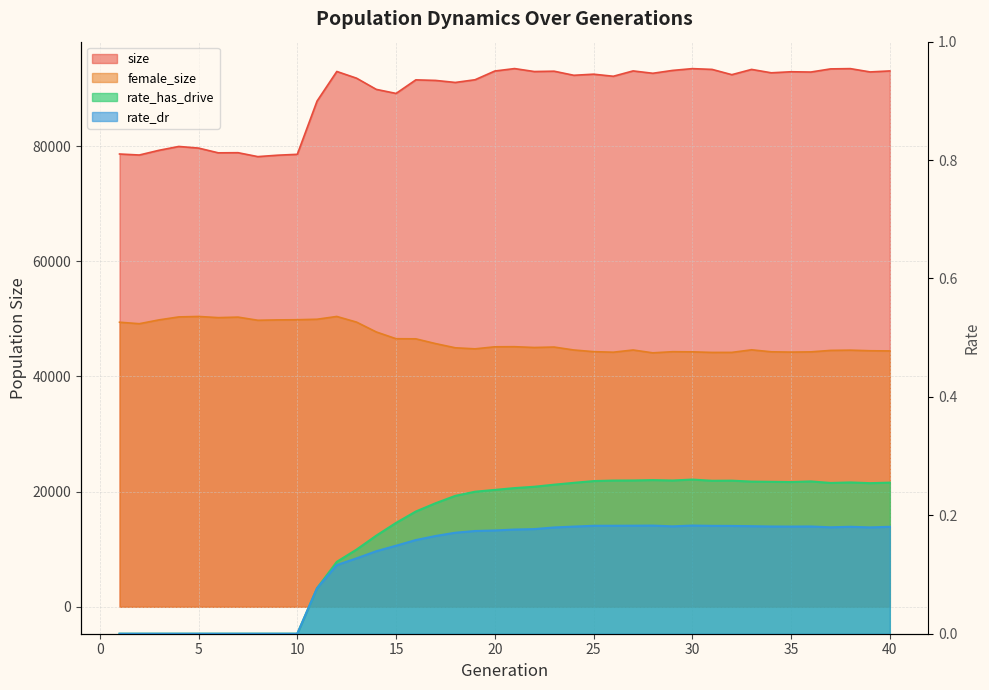

Reading left to right, list all the values displayed in this chart.

size: 1=78614.0	2=78440.0	3=79261.0	4=79925.0	5=79642.0	6=78818.0	7=78841.0	8=78161.0	9=78405.0	10=78561.0	11=87809.0	12=92945.0	13=91778.0	14=89835.0	15=89130.0	16=91487.0	17=91391.0	18=91037.0	19=91508.0	20=93023.0	21=93446.0	22=92933.0	23=92992.0	24=92281.0	25=92473.0	26=92112.0	27=93039.0	28=92630.0	29=93127.0	30=93437.0	31=93304.0	32=92389.0	33=93302.0	34=92712.0	35=92896.0	36=92846.0	37=93392.0	38=93439.0	39=92863.0	40=93038.0
female_size: 1=49409.0	2=49151.0	3=49816.0	4=50330.0	5=50409.0	6=50208.0	7=50295.0	8=49750.0	9=49812.0	10=49841.0	11=49927.0	12=50409.0	13=49427.0	14=47718.0	15=46544.0	16=46525.0	17=45699.0	18=44968.0	19=44788.0	20=45142.0	21=45158.0	22=45022.0	23=45100.0	24=44589.0	25=44299.0	26=44204.0	27=44588.0	28=44094.0	29=44291.0	30=44266.0	31=44166.0	32=44172.0	33=44617.0	34=44274.0	35=44223.0	36=44263.0	37=44517.0	38=44559.0	39=44457.0	40=44425.0
rate_has_drive: 1=0.0	2=0.0	3=0.0	4=0.0	5=0.0	6=0.0	7=0.0	8=0.0	9=0.0	10=0.0	11=0.1	12=0.1	13=0.1	14=0.2	15=0.2	16=0.2	17=0.2	18=0.2	19=0.2	20=0.2	21=0.2	22=0.2	23=0.3	24=0.3	25=0.3	26=0.3	27=0.3	28=0.3	29=0.3	30=0.3	31=0.3	32=0.3	33=0.3	34=0.3	35=0.3	36=0.3	37=0.3	38=0.3	39=0.3	40=0.3
rate_dr: 1=0.0	2=0.0	3=0.0	4=0.0	5=0.0	6=0.0	7=0.0	8=0.0	9=0.0	10=0.0	11=0.1	12=0.1	13=0.1	14=0.1	15=0.1	16=0.2	17=0.2	18=0.2	19=0.2	20=0.2	21=0.2	22=0.2	23=0.2	24=0.2	25=0.2	26=0.2	27=0.2	28=0.2	29=0.2	30=0.2	31=0.2	32=0.2	33=0.2	34=0.2	35=0.2	36=0.2	37=0.2	38=0.2	39=0.2	40=0.2